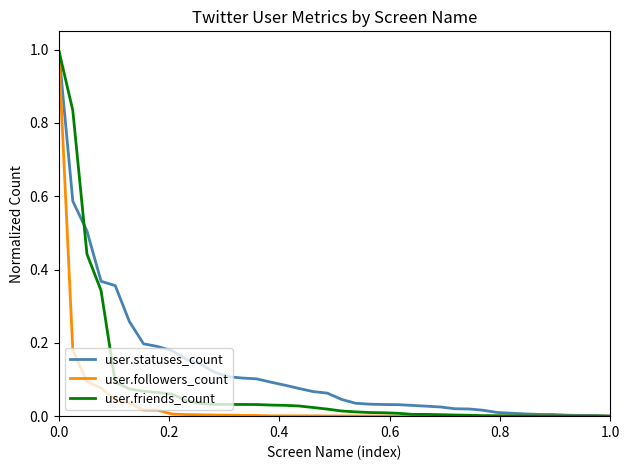

Does the chart have visible grid lines?

No